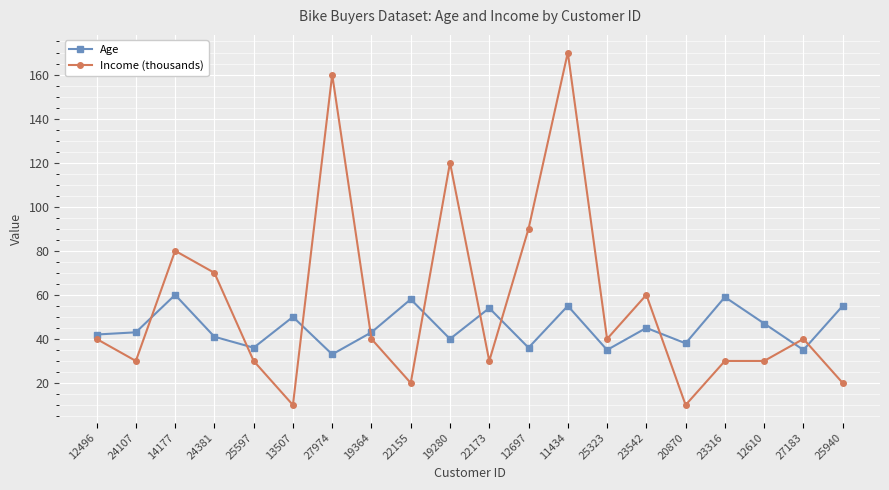

Rank the series by their maximum value, from highest to lowest.

Income (thousands), Age